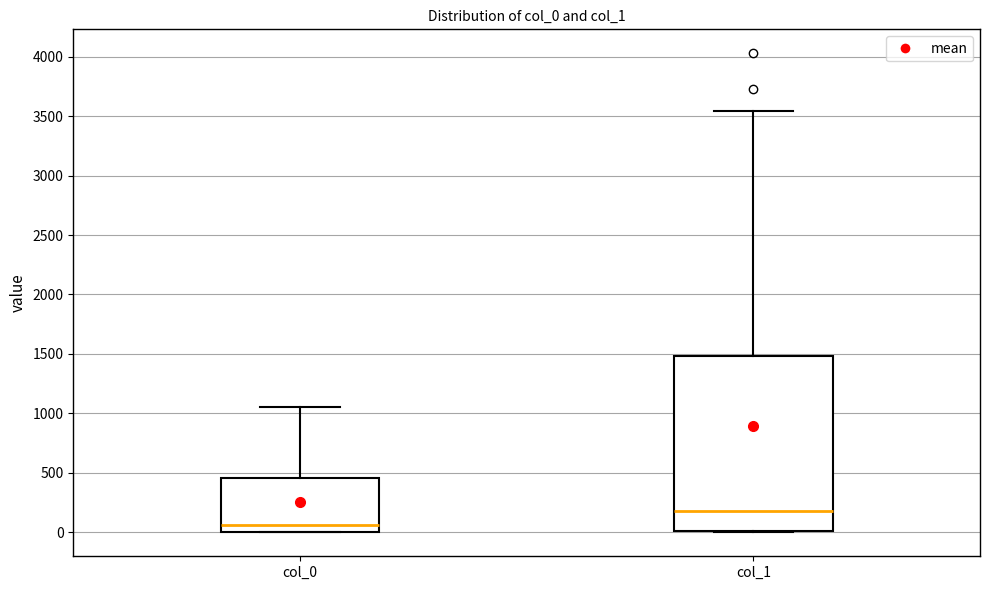

Which box is the tallest, from its lower edge to its upper edge?

col_1